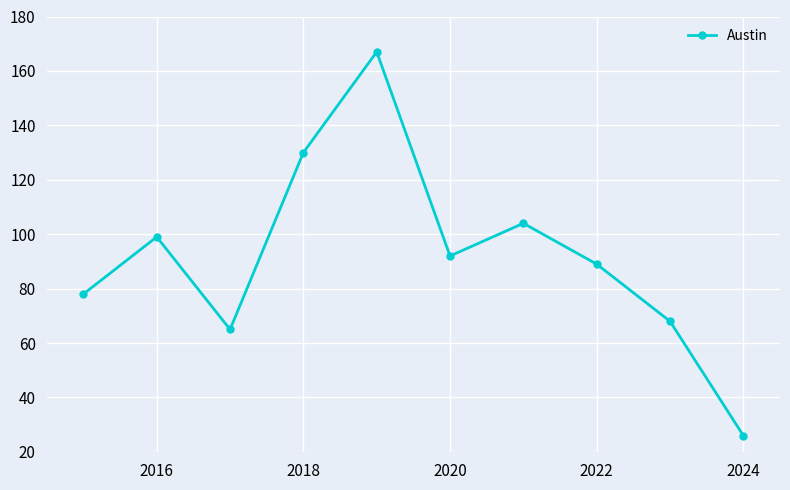

How many points are higher than both their immediate neighbors (excluding endpoints)?

3